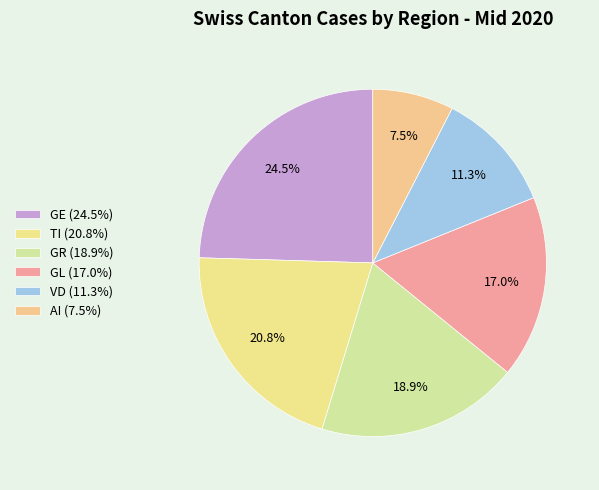

Which slice is the largest?

GE